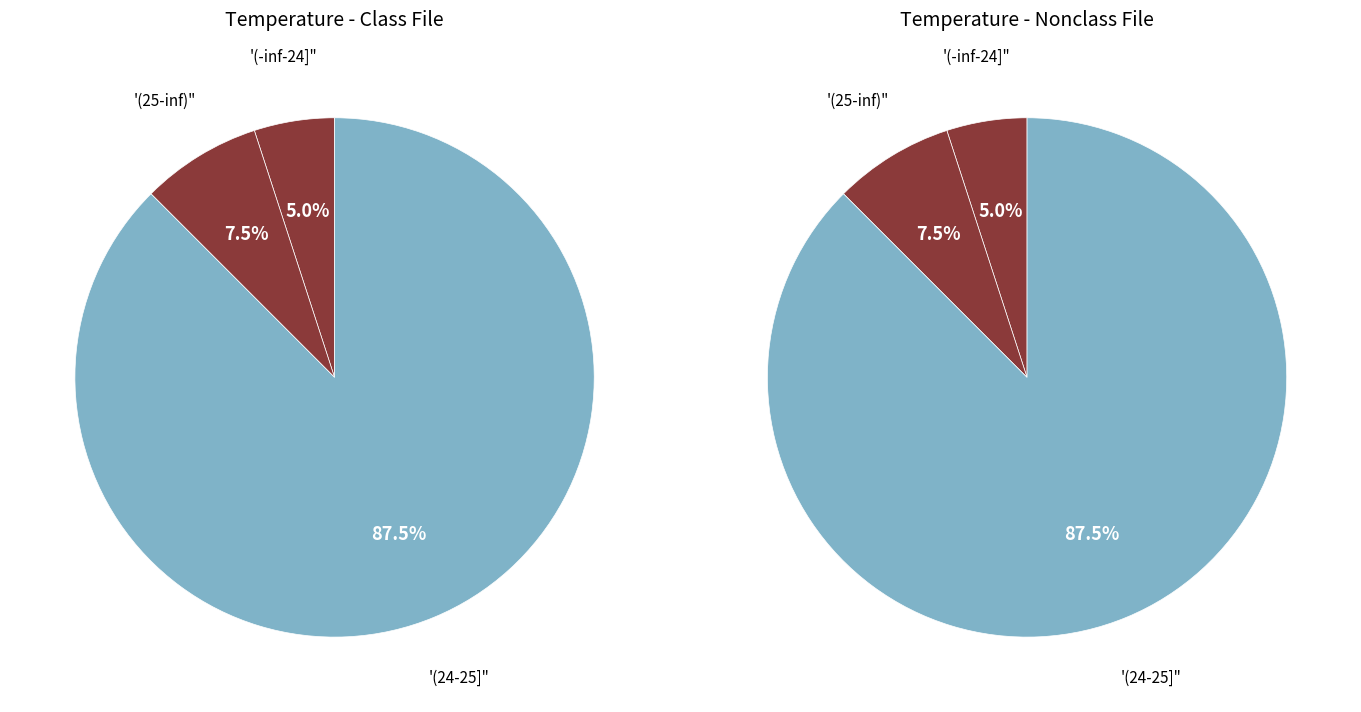

Is the sum of 26 and 20 greater than half?

No